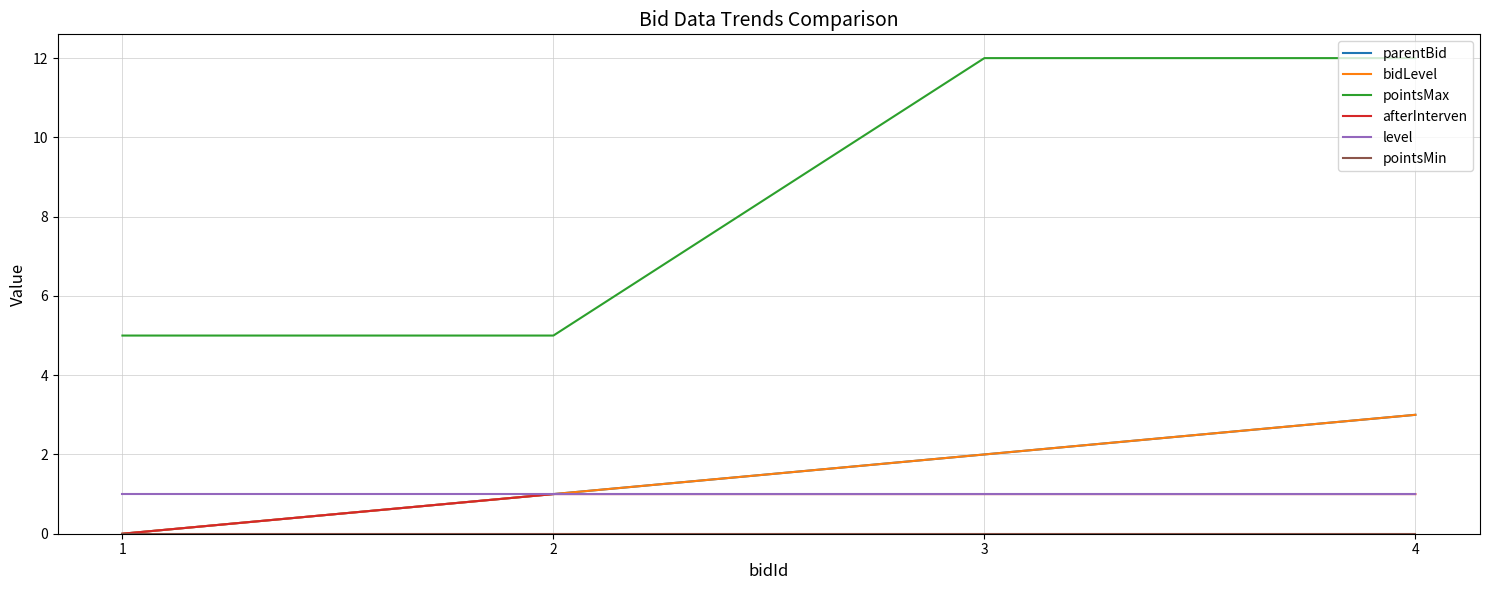

Does the chart have visible grid lines?

Yes